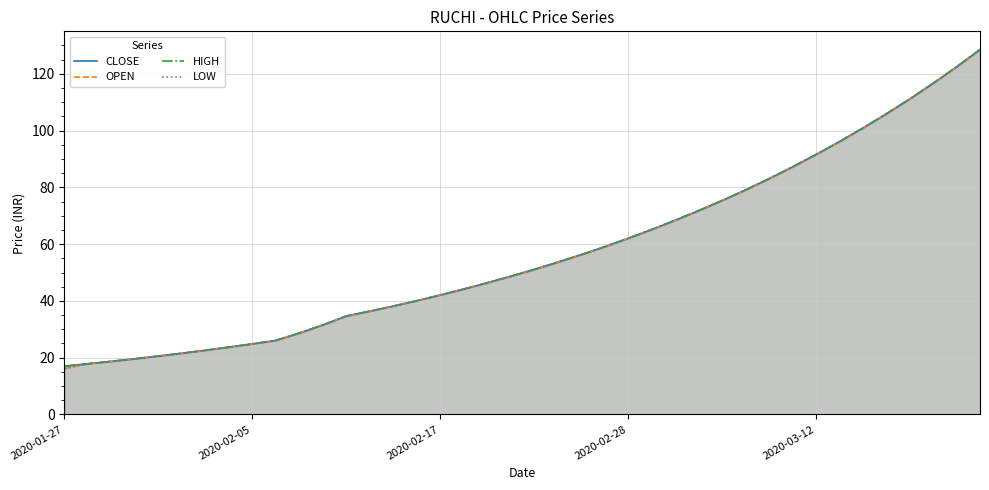

True or false: LOW has more than 1 points higher than both neighbors.

False